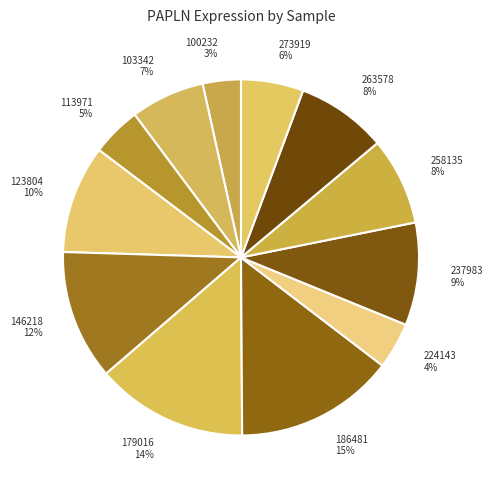

Between 237983 9% and 273919 6%, which is larger?

237983 9%